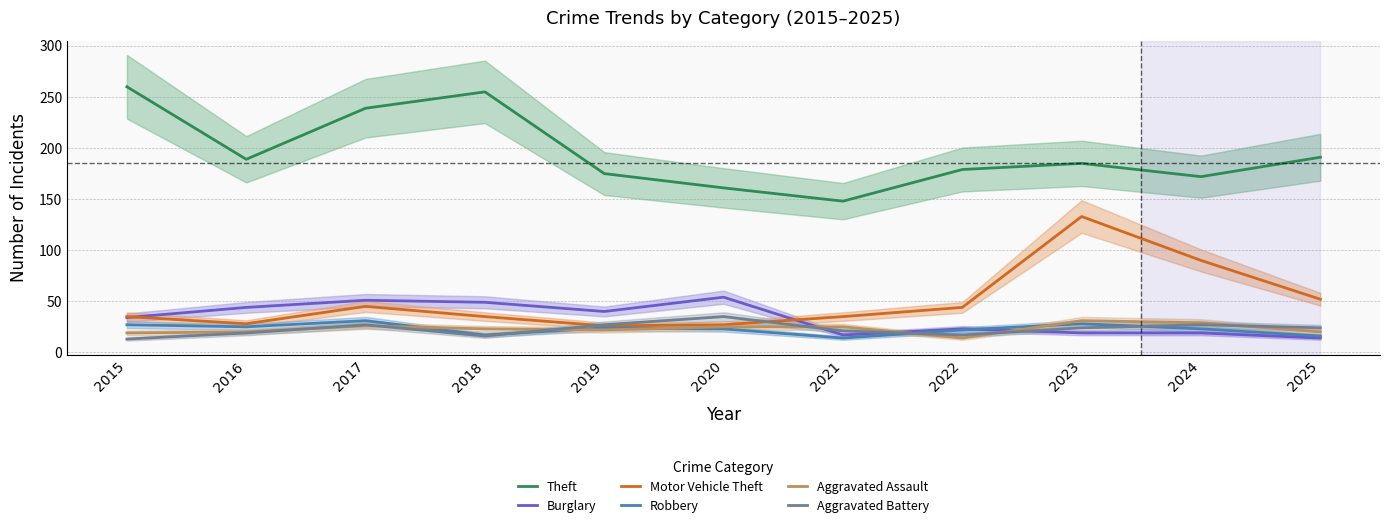

What is the average value of the Burglary series?

33